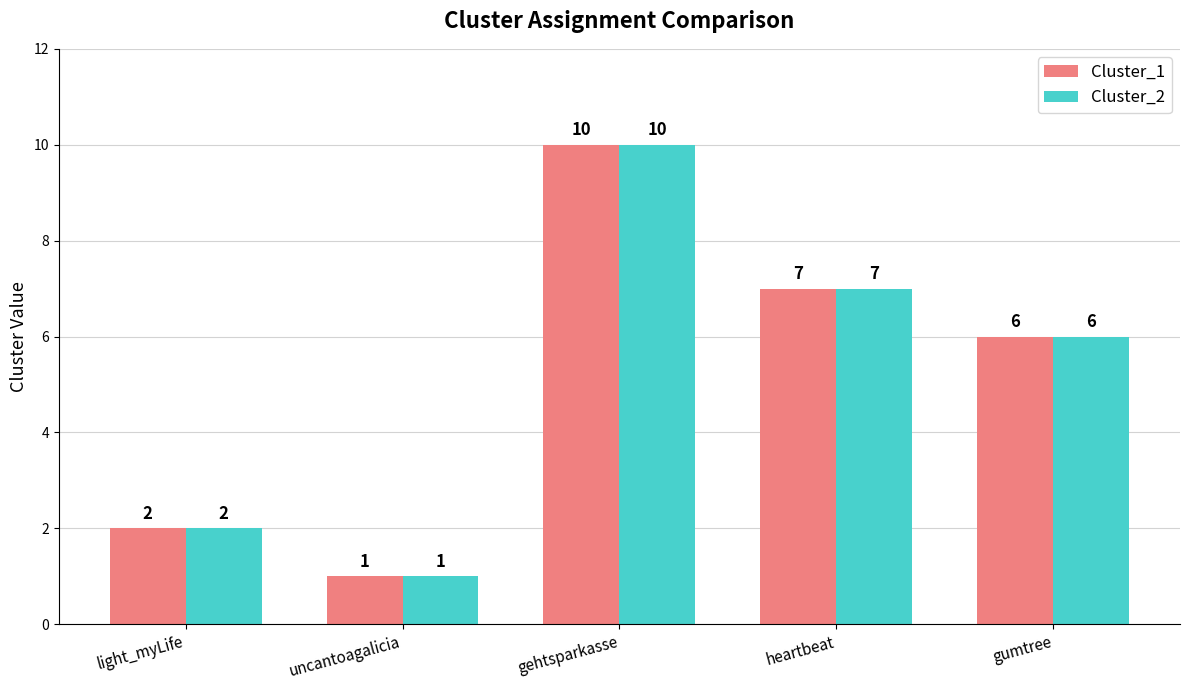

Reading right to left, what are all the values shown in this chart?

Cluster_1: 6	7	10	1	2
Cluster_2: 6	7	10	1	2